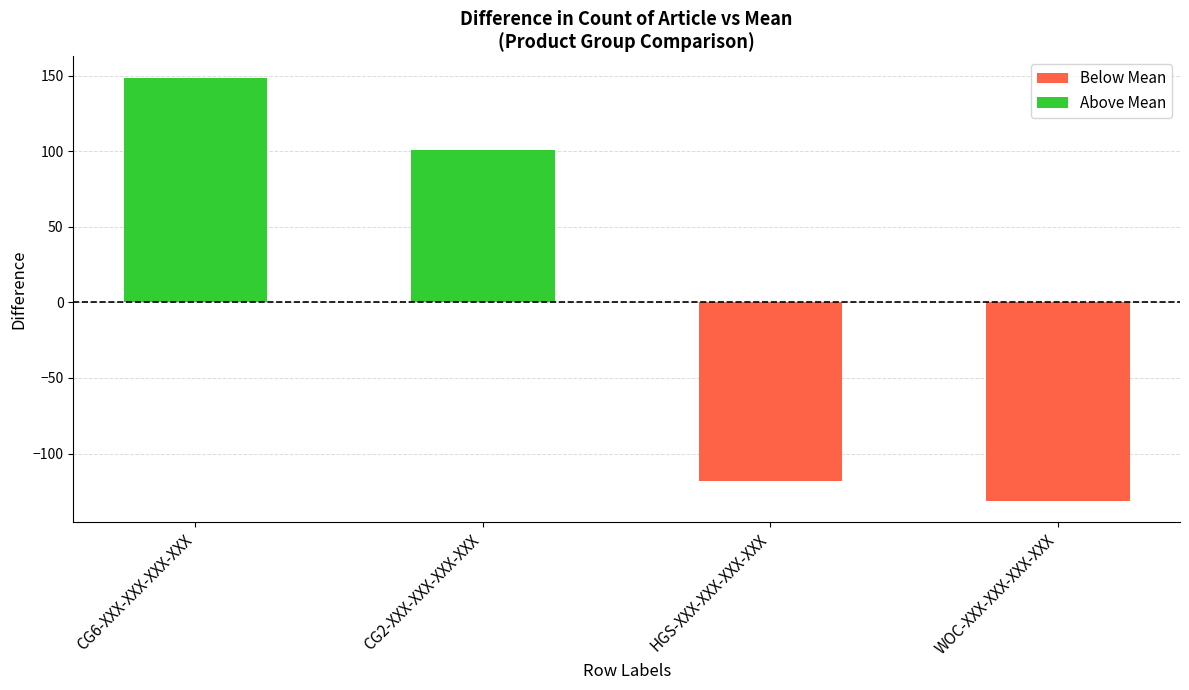

What is the greatest value displayed?

148.8